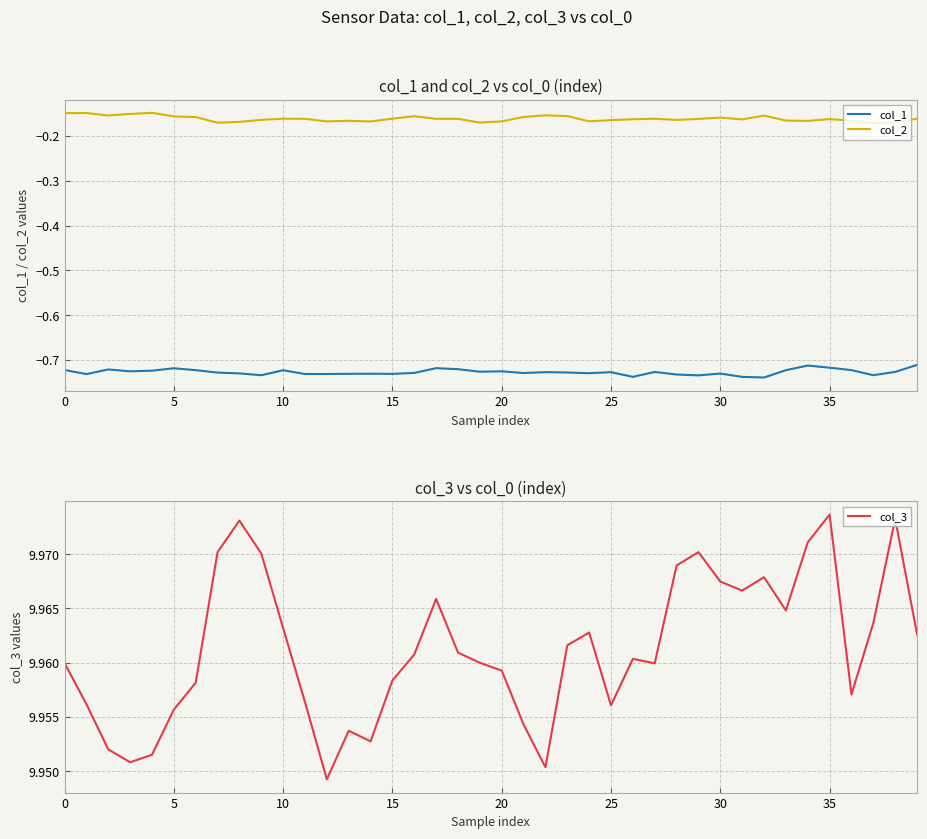

True or false: col_2 and col_1 cross at least once.

False